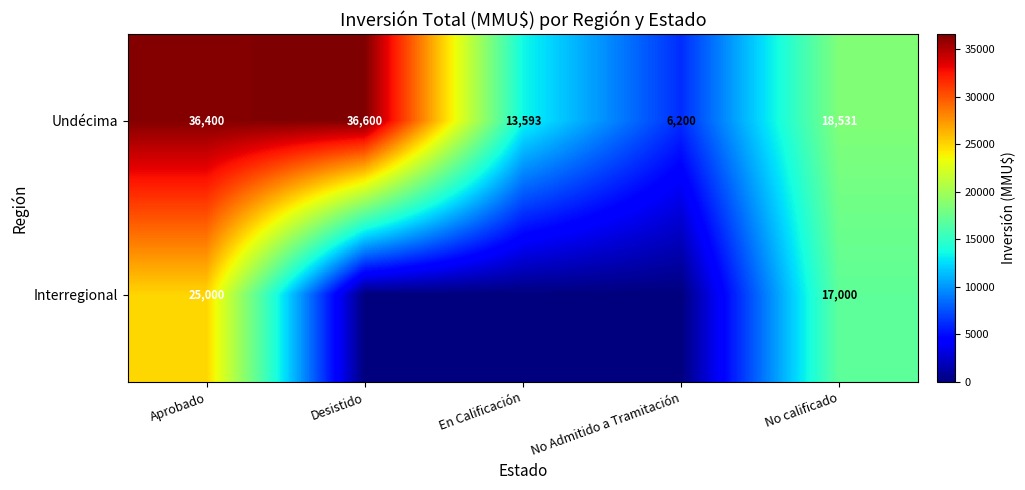

Between Desistido and En Calificación, which series saw the biggest shift?

Undécima